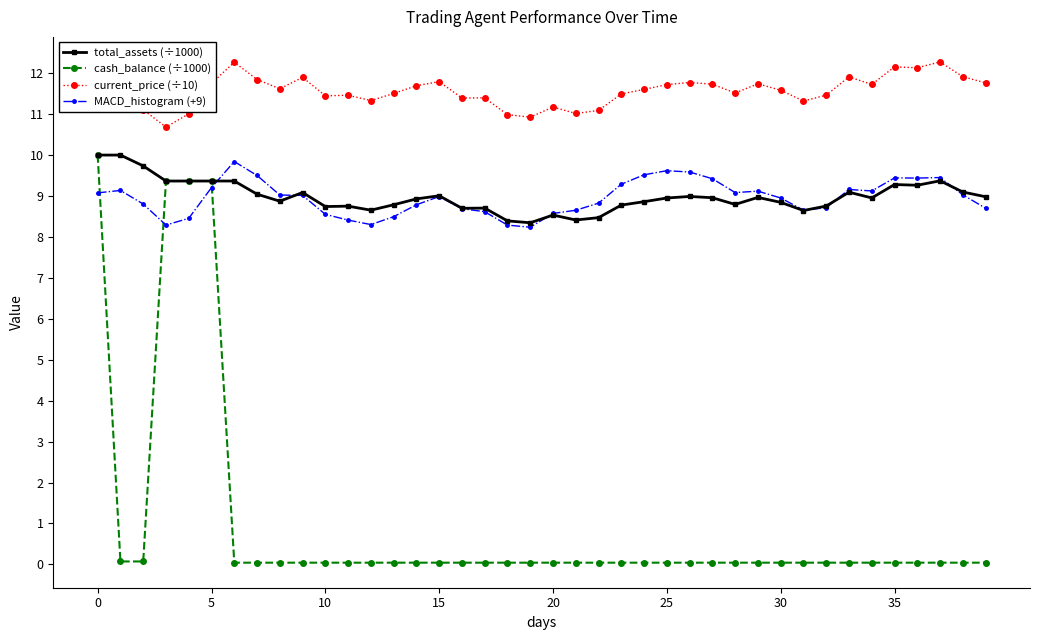

What is the value of the current_price (÷10) point at the 1st from the left?

11.3